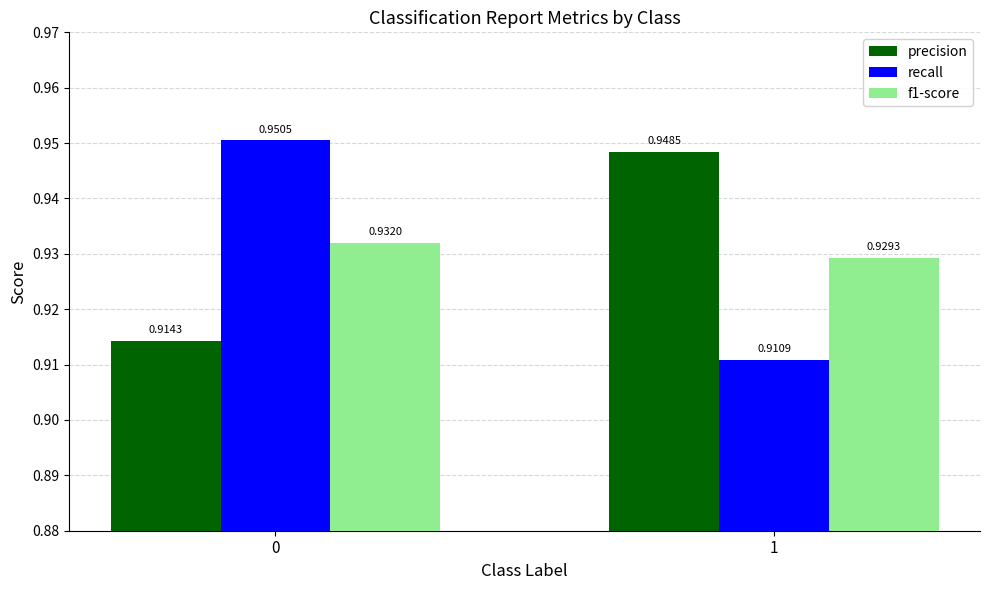

What is the sum of all precision values?

1.9